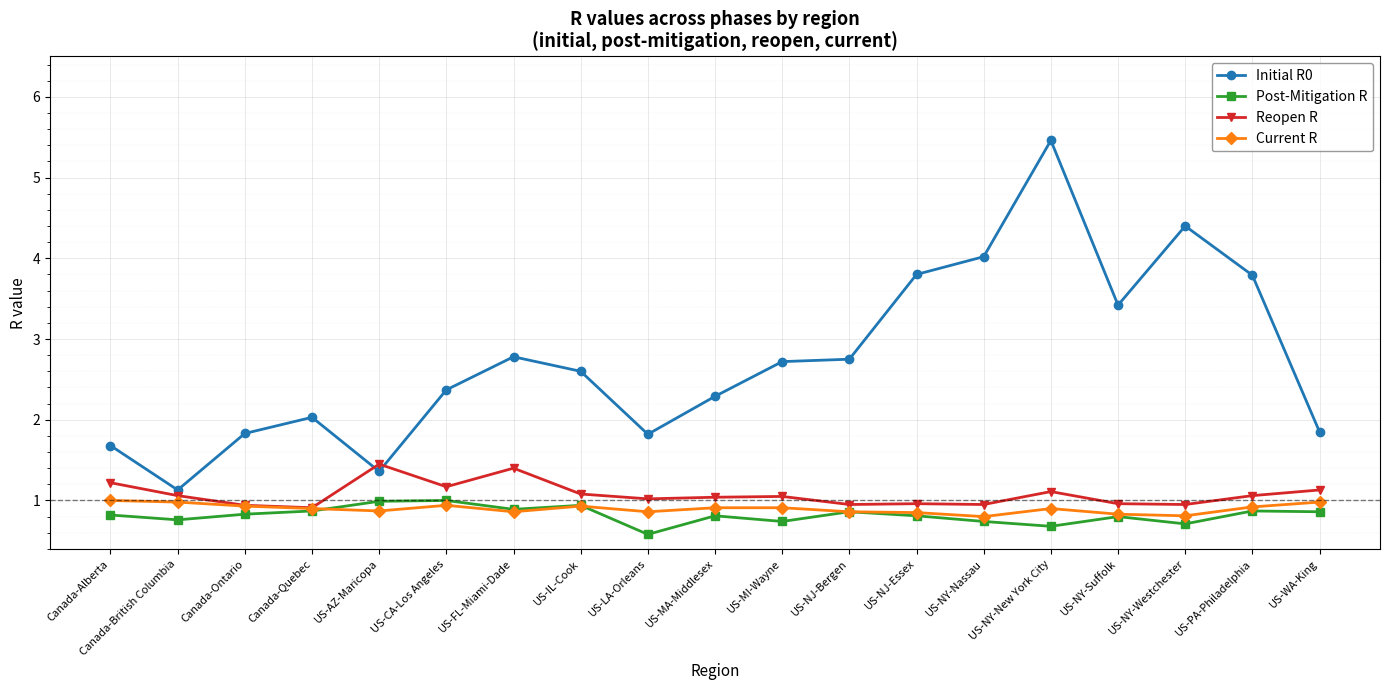

What is the total value across all series at US-CA-Los Angeles?

5.5